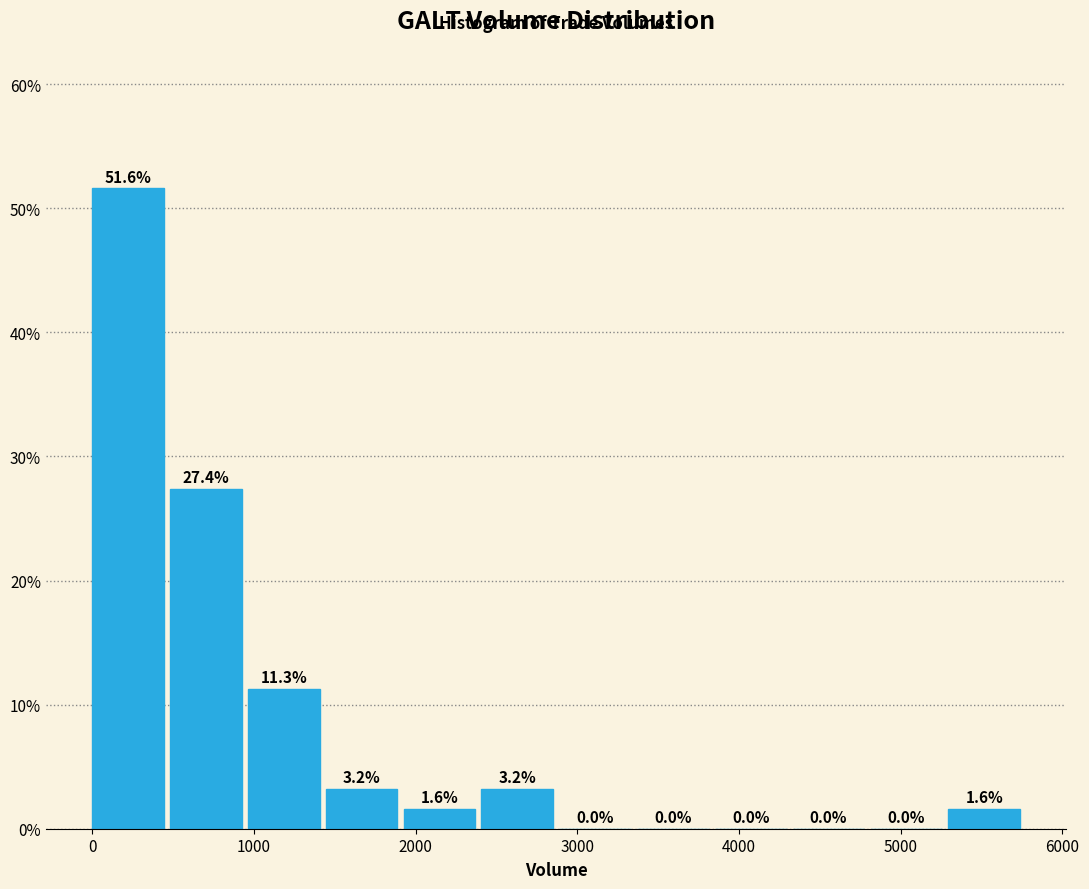

Reading left to right, transcribe this chart: for each bar, give the range it covers on the x-axis and its height. The bar edges are not printed on the chart, so give them approximately, as read against the axis.

0 to 500: 51.6
500 to 1000: 27.4
1000 to 1400: 11.3
1400 to 1900: 3.2
1900 to 2400: 1.6
2400 to 2900: 3.2
2900 to 3400: 0.0
3400 to 3900: 0.0
3900 to 4300: 0.0
4300 to 4800: 0.0
4800 to 5300: 0.0
5300 to 5800: 1.6